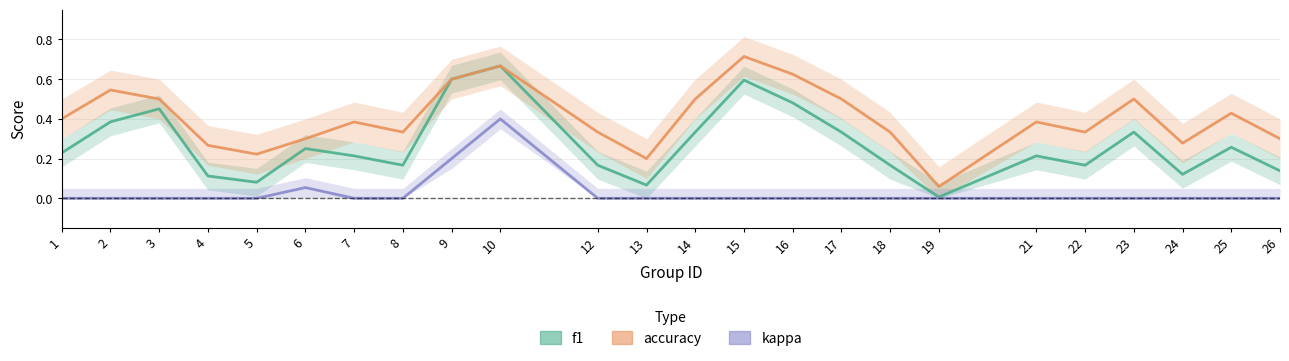

List the series in order of their peak value, highest first.

accuracy, f1, kappa